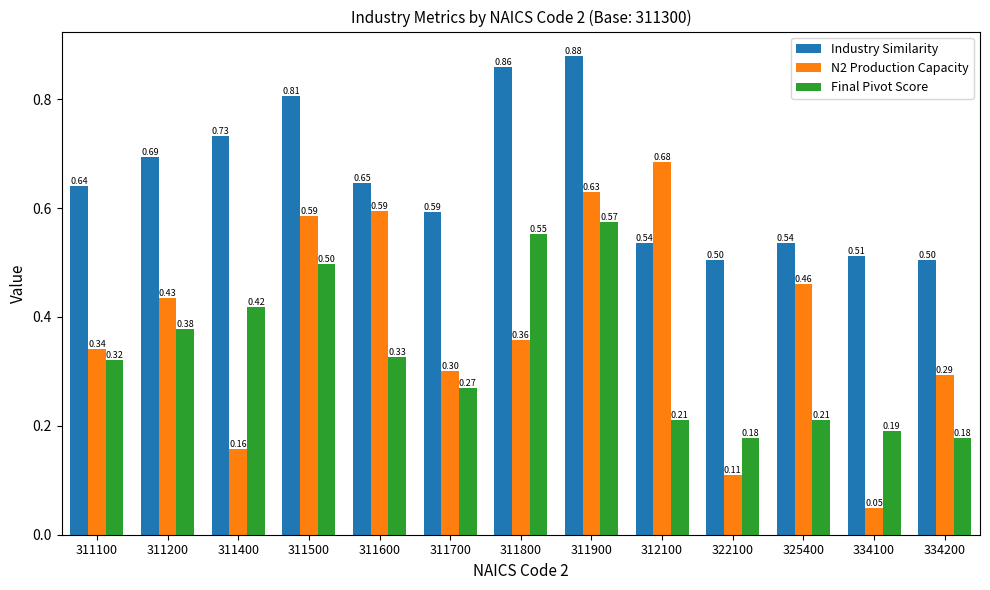

What is the value of the Final Pivot Score bar at the 4th from the left?

0.5